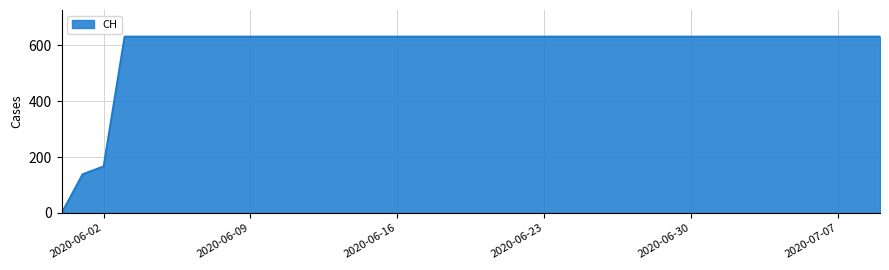

What is the greatest value displayed?

631